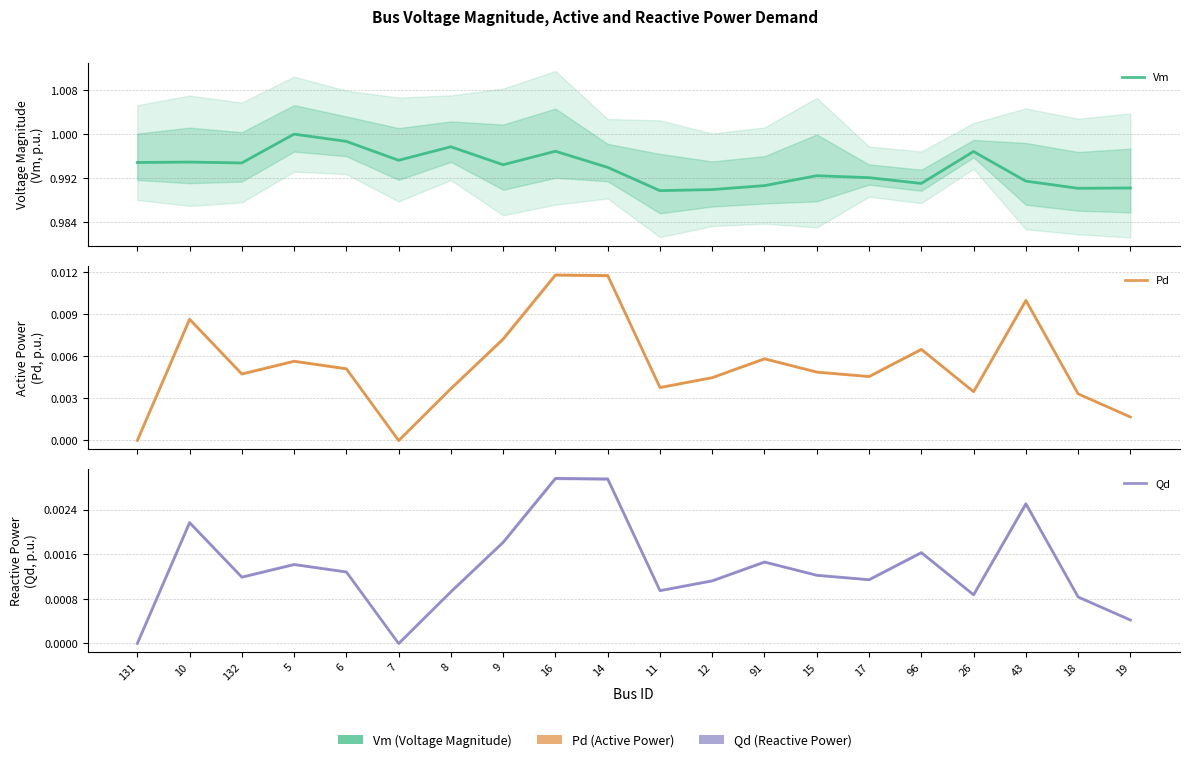

At which label is Qd closest to 0?

131